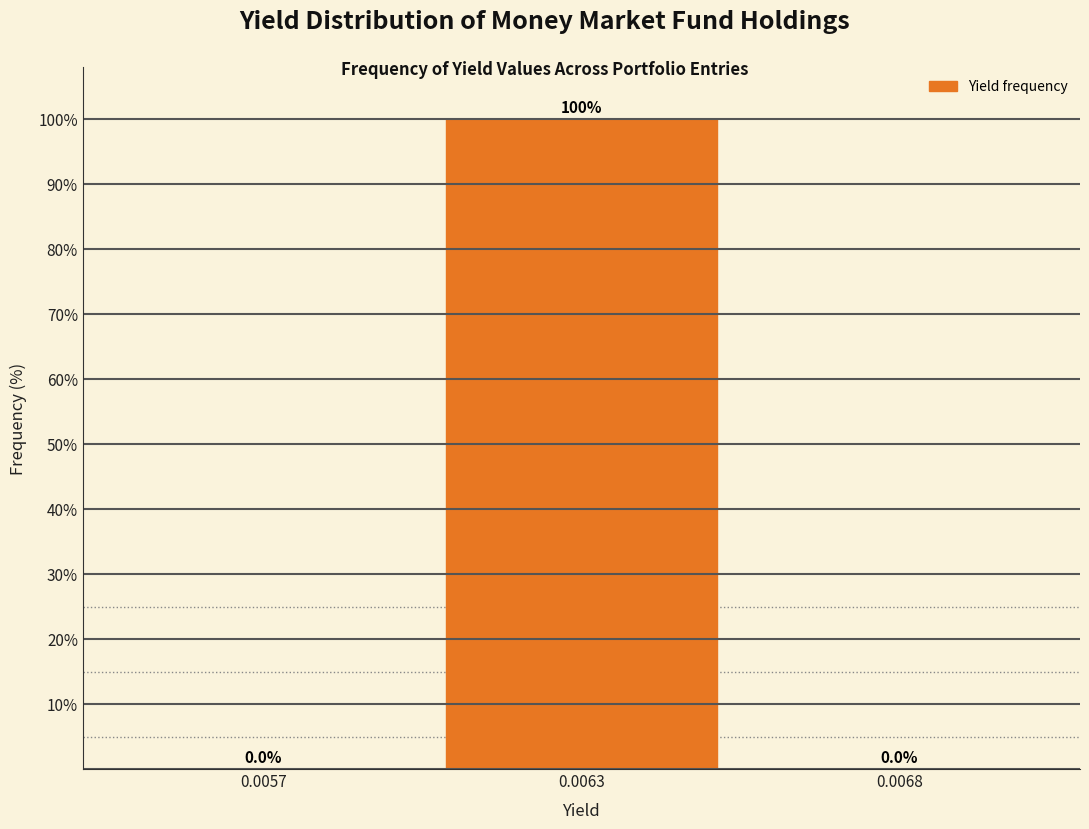

Reading left to right, extract all data points from this chart.

0.0057=0	0.0063=100	0.0068=0